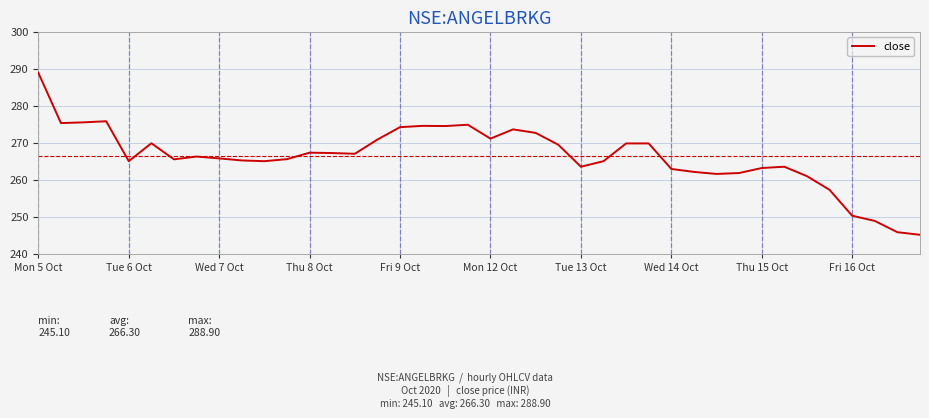

What is the greatest value displayed?

288.9